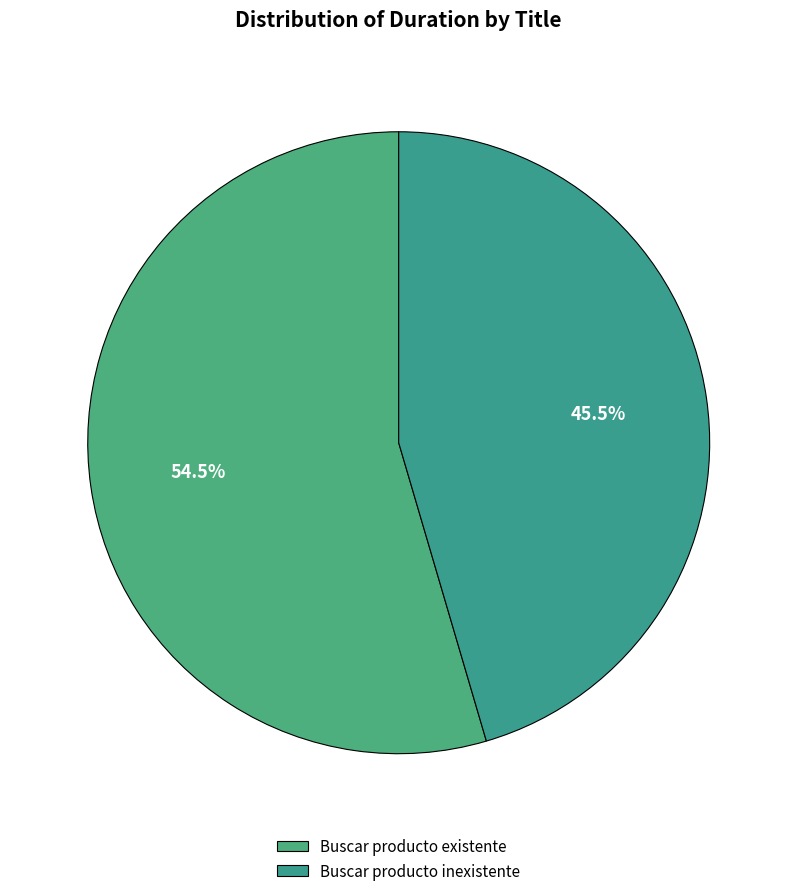

Which slice is the smallest?

Buscar producto inexistente